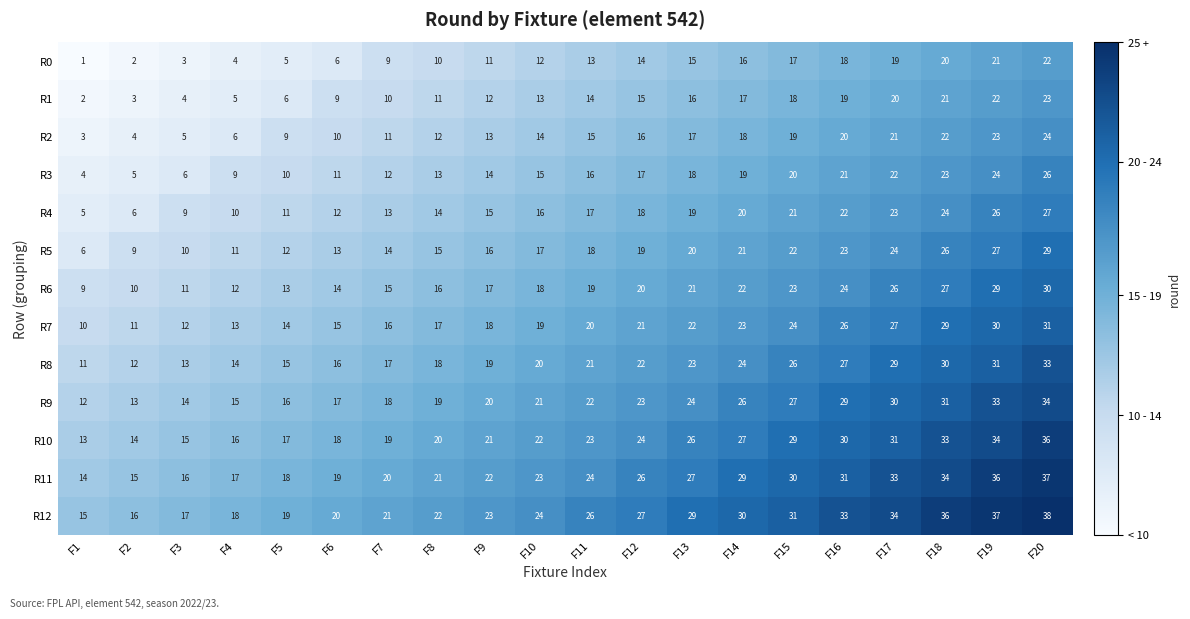

Which category has the highest value across all series?

F20